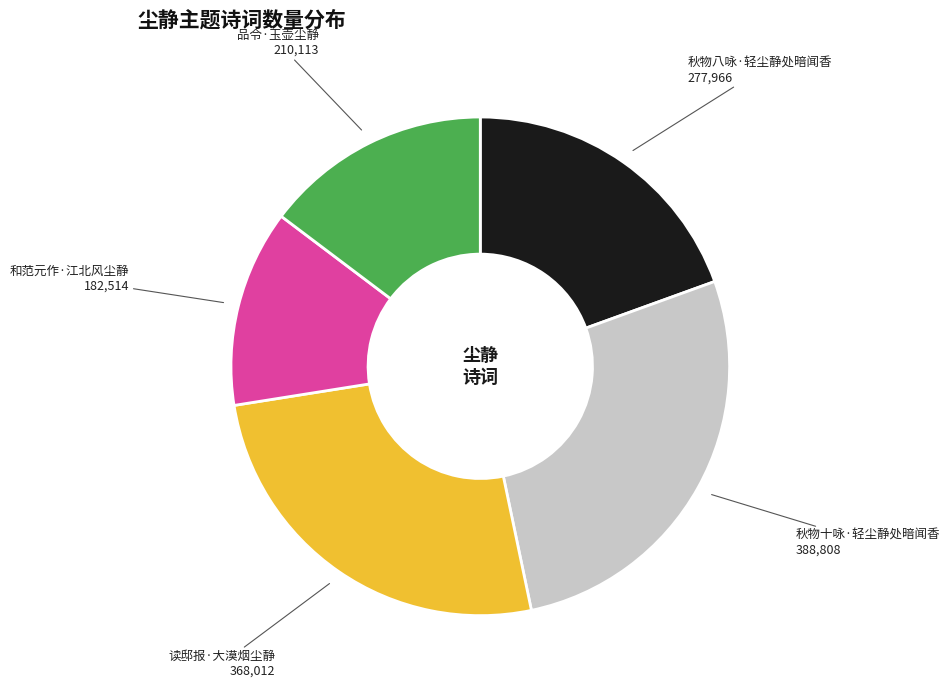

What is the ratio of the value at 和范元作·江北风尘静 to the value at 秋物十咏·轻尘静处暗闻香?

0.5